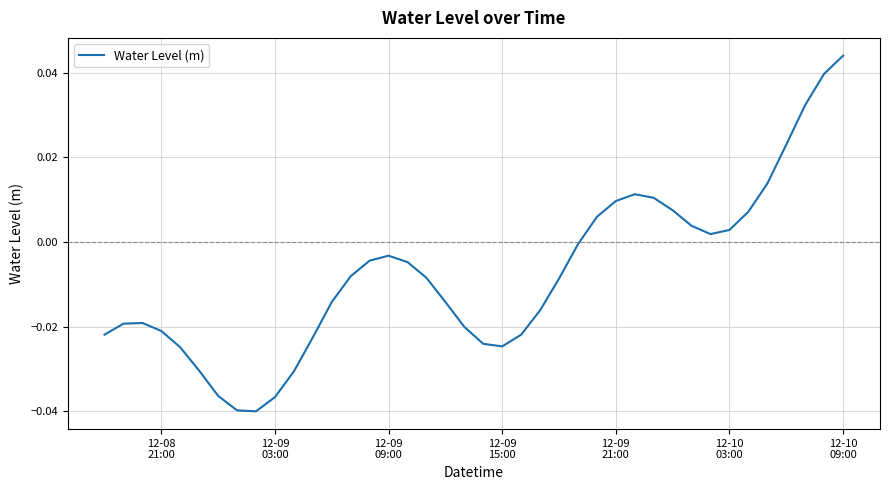

Which label corresponds to the largest value in the chart?

12-10
09:00